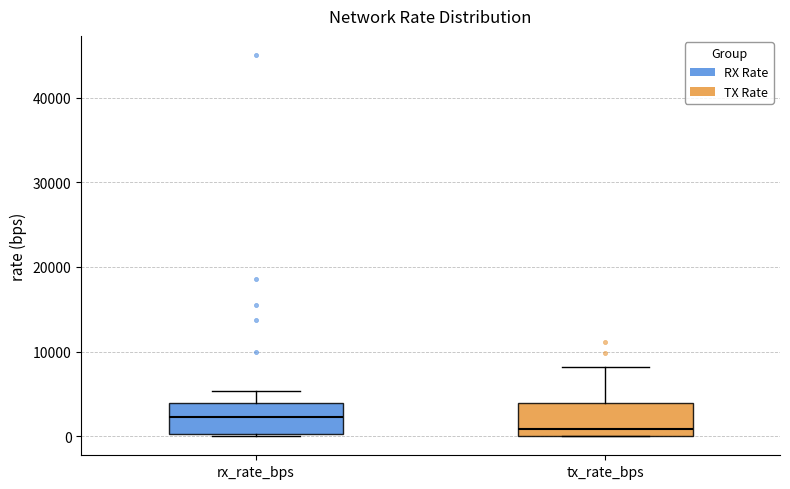

Reading left to right, read every box against the y-axis: the position of its median line, the range the box covers, and the ends of its whiskers. The values are not printed on the chart, so give them approximately, as read against the axis.

rx_rate_bps: median 2000, box 0 to 4000, whiskers 0 to 5000
tx_rate_bps: median 1000, box 0 to 4000, whiskers 0 to 8000